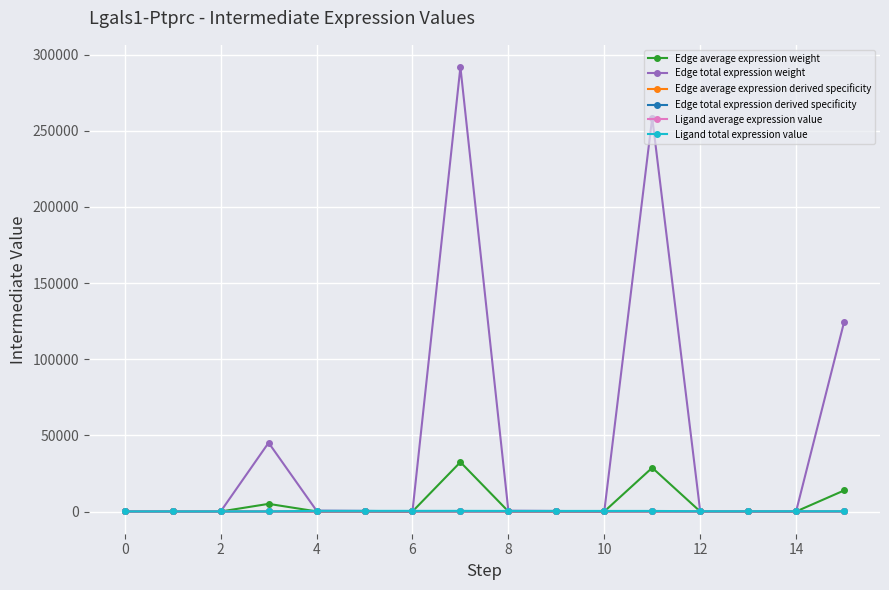

Reading left to right, list all the values displayed in this chart.

Edge average expression weight: 9.9	6.9	0.4	5017.2	64.2	44.7	2.9	32432.1	56.9	39.6	2.5	28739.0	27.3	19.0	1.2	13810.2
Edge total expression weight: 89.4	62.3	4.0	45155.0	577.9	402.5	25.9	291888.8	512.0	356.7	22.9	258650.7	246.1	171.4	11.0	124291.5
Edge average expression derived specificity: 0.0	0.0	0.0	0.1	0.0	0.0	0.0	0.4	0.0	0.0	0.0	0.4	0.0	0.0	0.0	0.2
Edge total expression derived specificity: 0.0	0.0	0.0	0.1	0.0	0.0	0.0	0.4	0.0	0.0	0.0	0.4	0.0	0.0	0.0	0.2
Ligand average expression value: 21.3	21.3	21.3	21.3	137.5	137.5	137.5	137.5	121.8	121.8	121.8	121.8	58.5	58.5	58.5	58.5
Ligand total expression value: 63.8	63.8	63.8	63.8	412.4	412.4	412.4	412.4	365.5	365.5	365.5	365.5	175.6	175.6	175.6	175.6